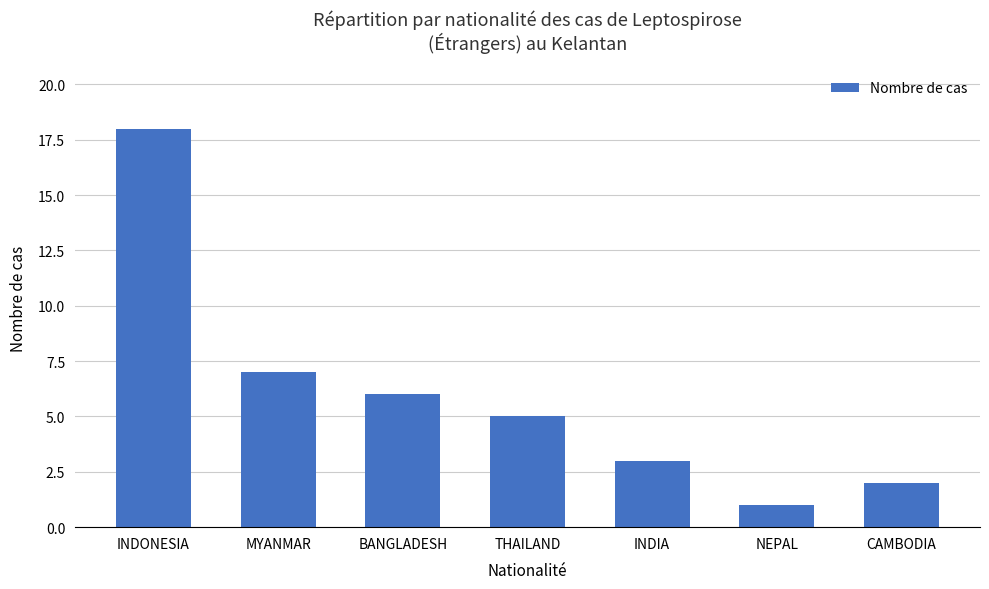

Are the bars horizontal?

No